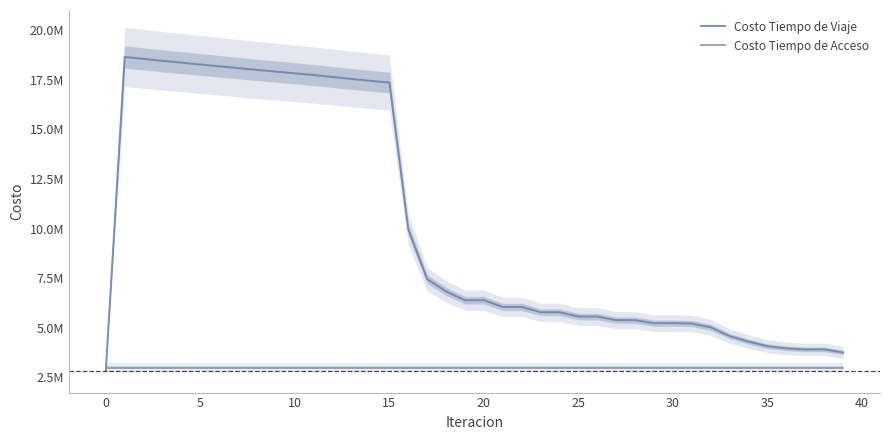

What is the difference between the maximum and minimum values in the Costo Tiempo de Viaje series?

15816673.0